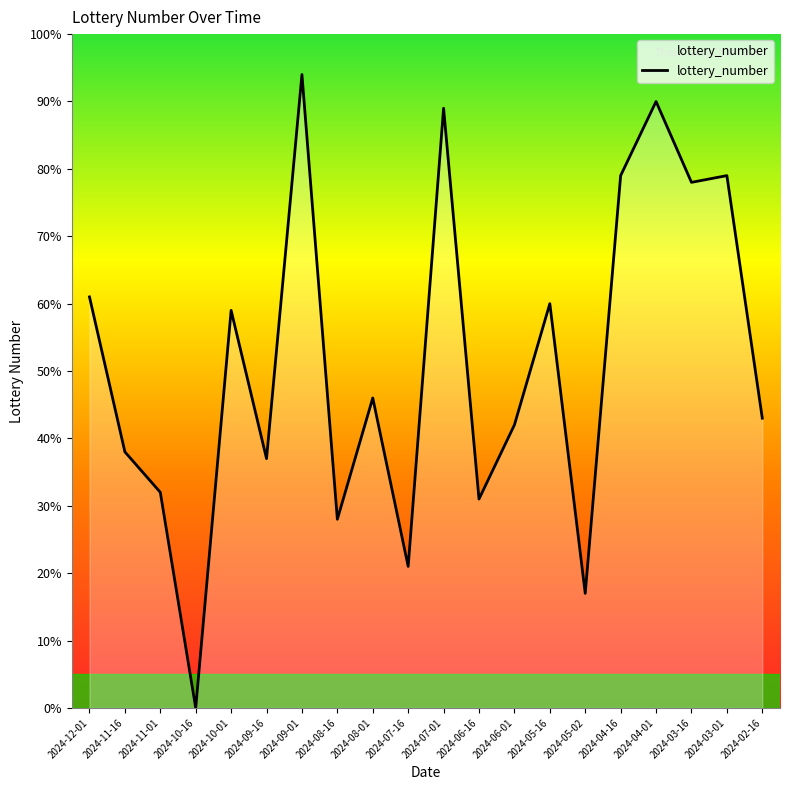

Reading left to right, what are all the values shown in this chart?

61	38	32	0	59	37	94	28	46	21	89	31	42	60	17	79	90	78	79	43